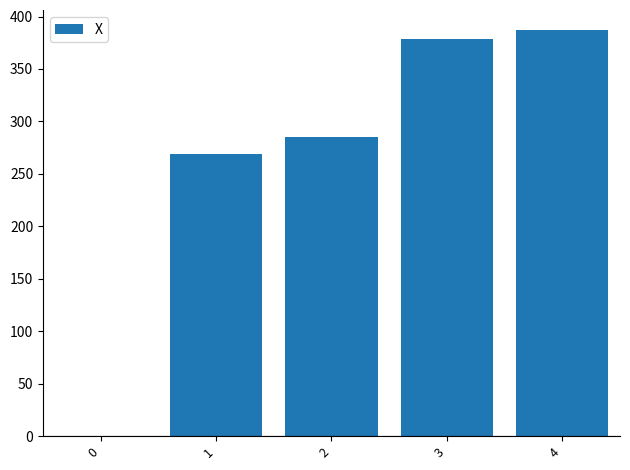

What is the maximum value shown in the chart?

386.9